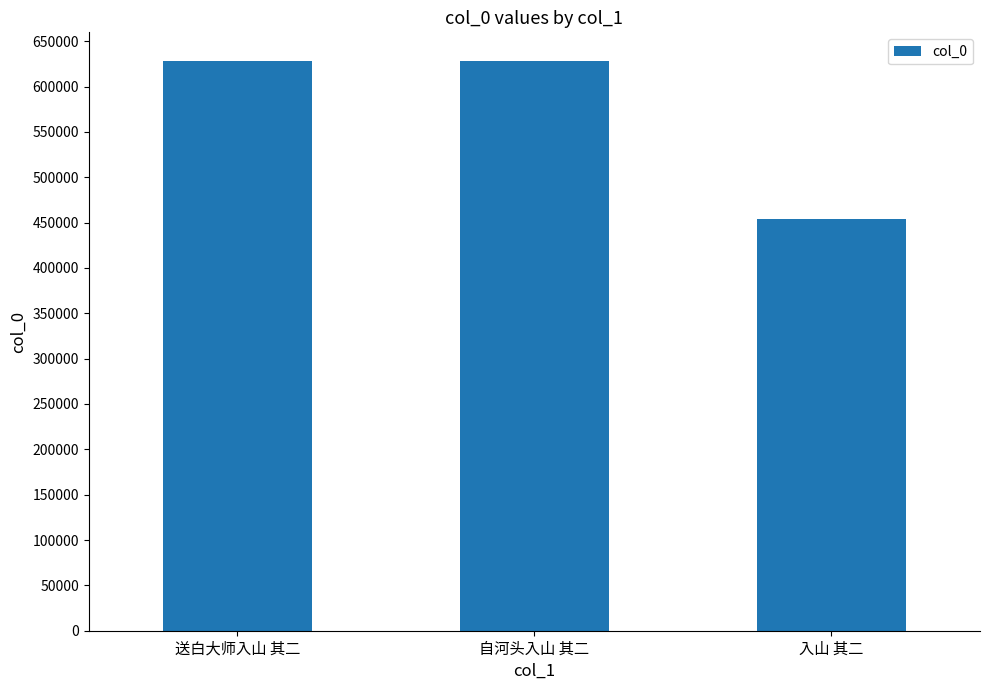

What is the label of the 2nd bar from the left?

自河头入山 其二